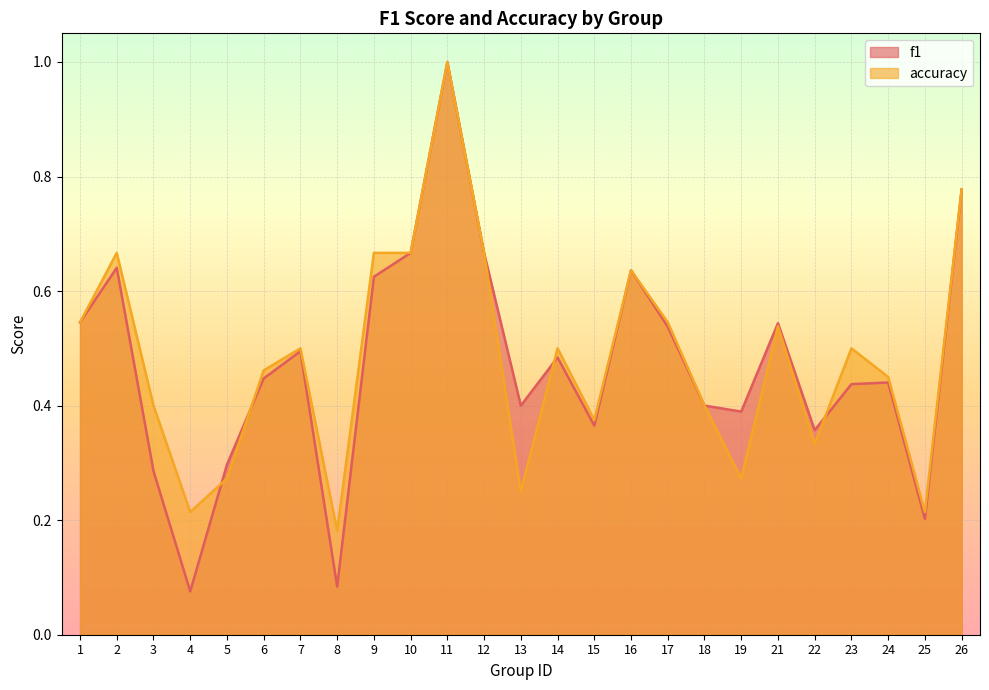

Rank the series by their maximum value, from lowest to highest.

f1, accuracy